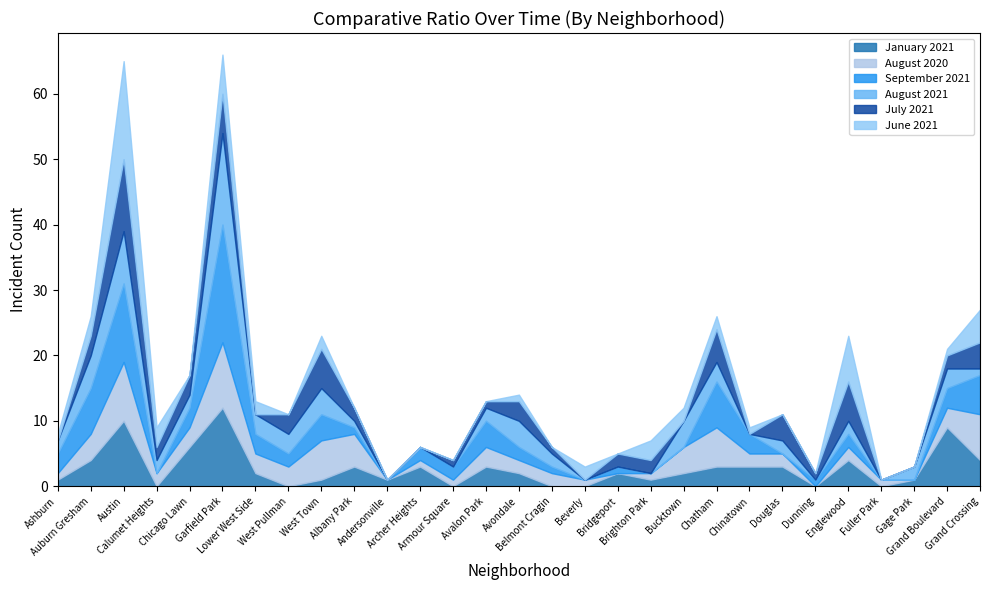

Does the chart have visible grid lines?

No